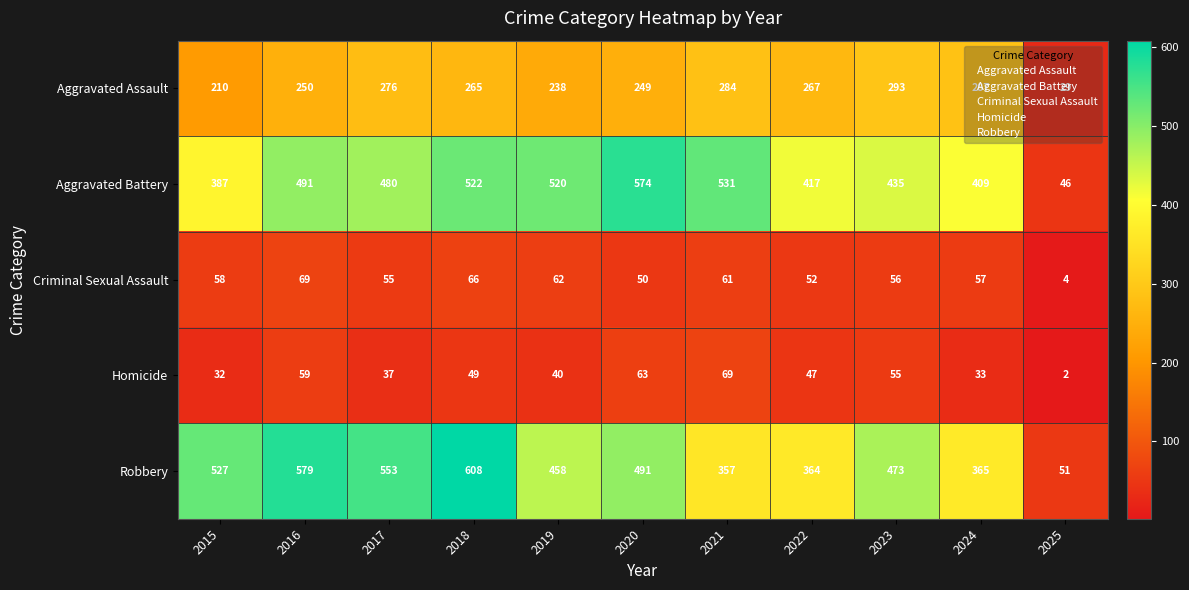

Which series has the largest total across all categories?

Robbery